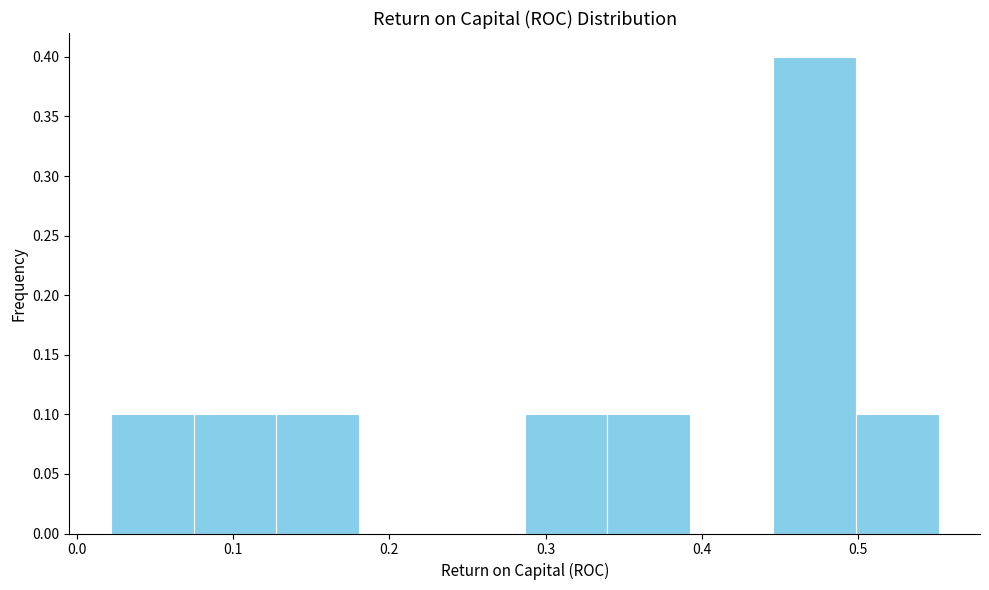

Which range on the x-axis has the tallest bar?

0.45 to 0.50